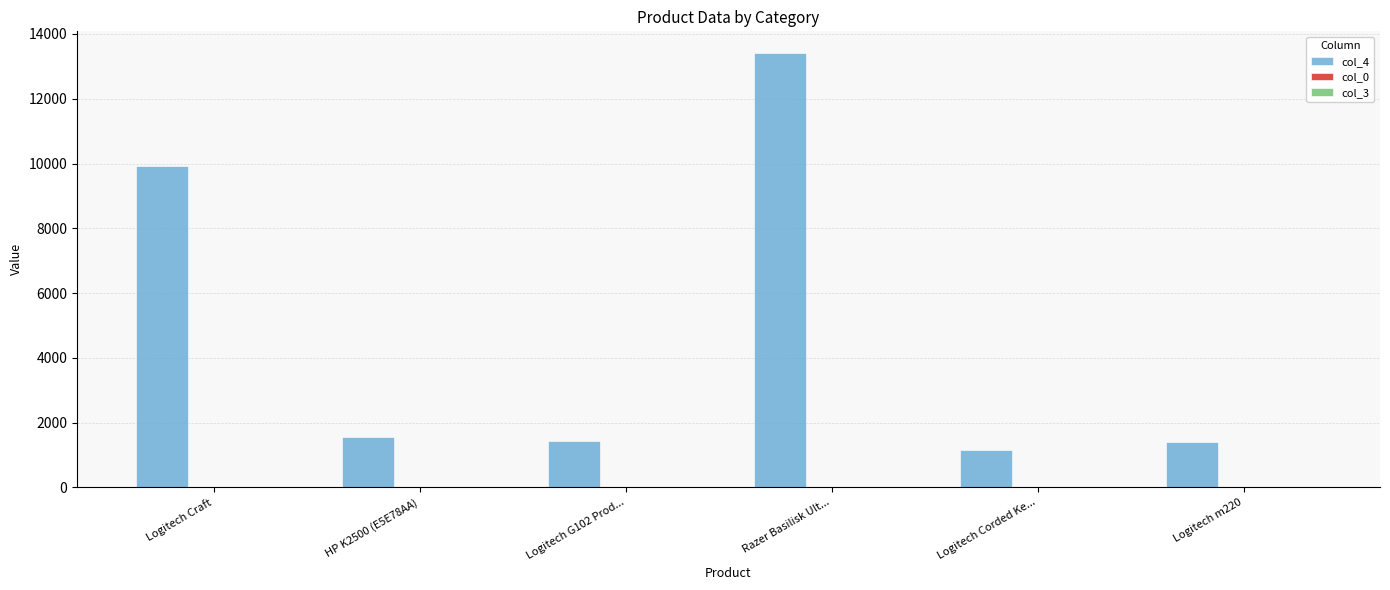

At which category is the sum across all series the highest?

Razer Basilisk Ult...